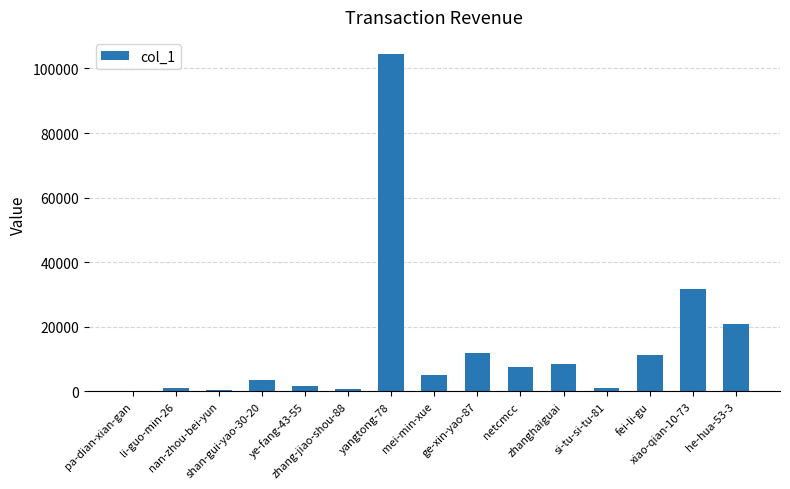

The value at ge-xin-yao-87 is 11927. True or false?

True